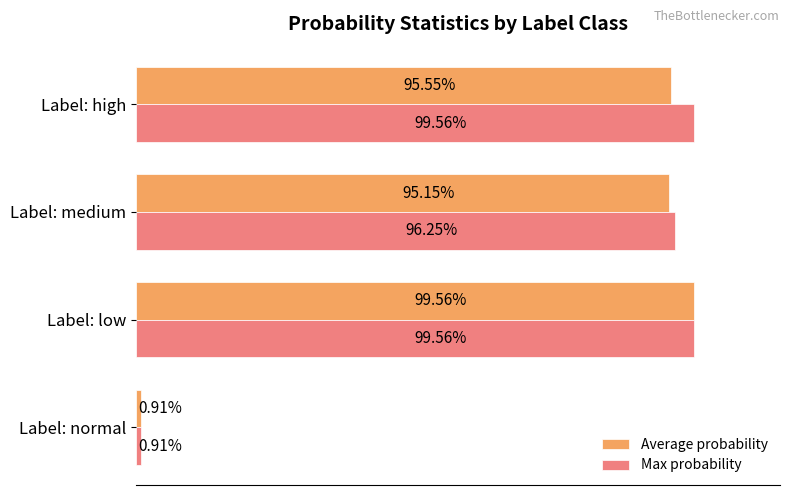

At how many categories does at least one series exceed 0?

4